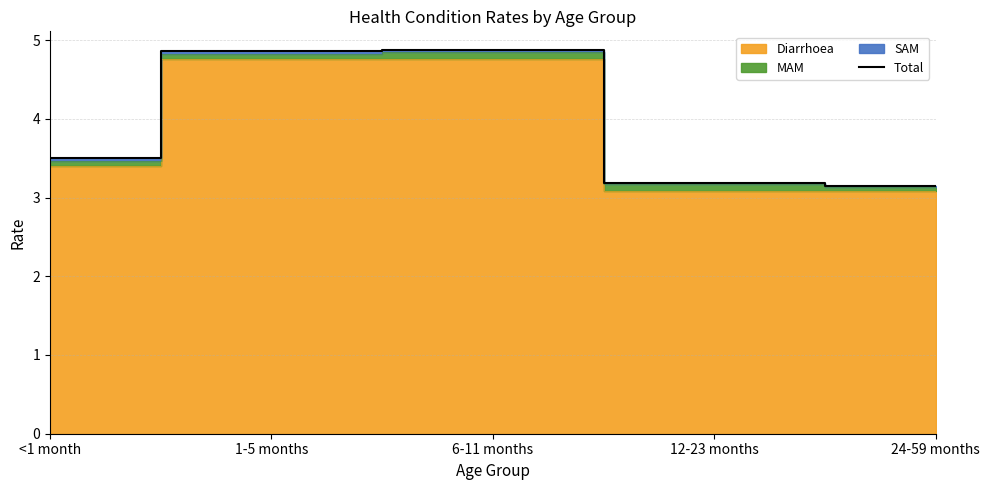

What is the label of the 5th point from the left?

24-59 months